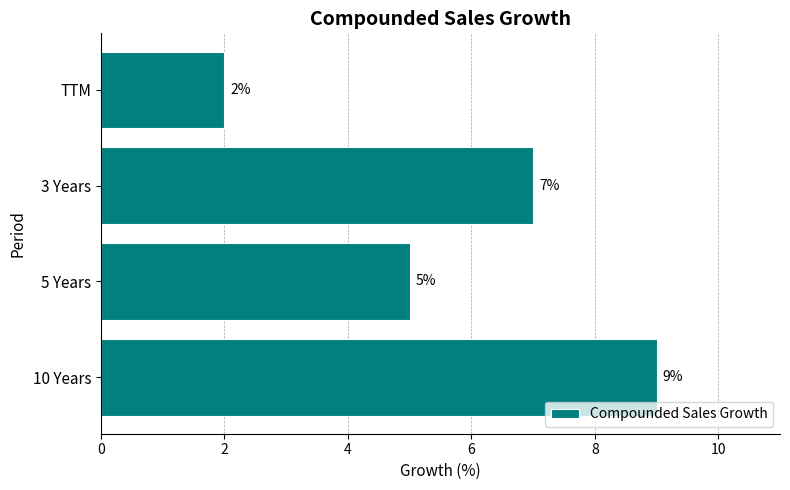

Which label corresponds to the smallest value in the chart?

TTM